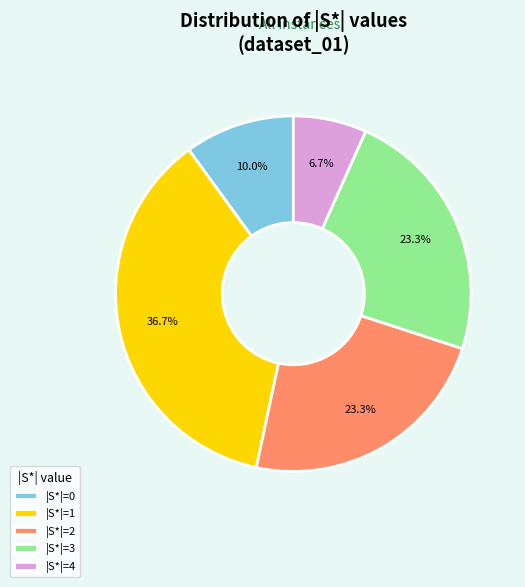

Count the number of slices in the pie.

5